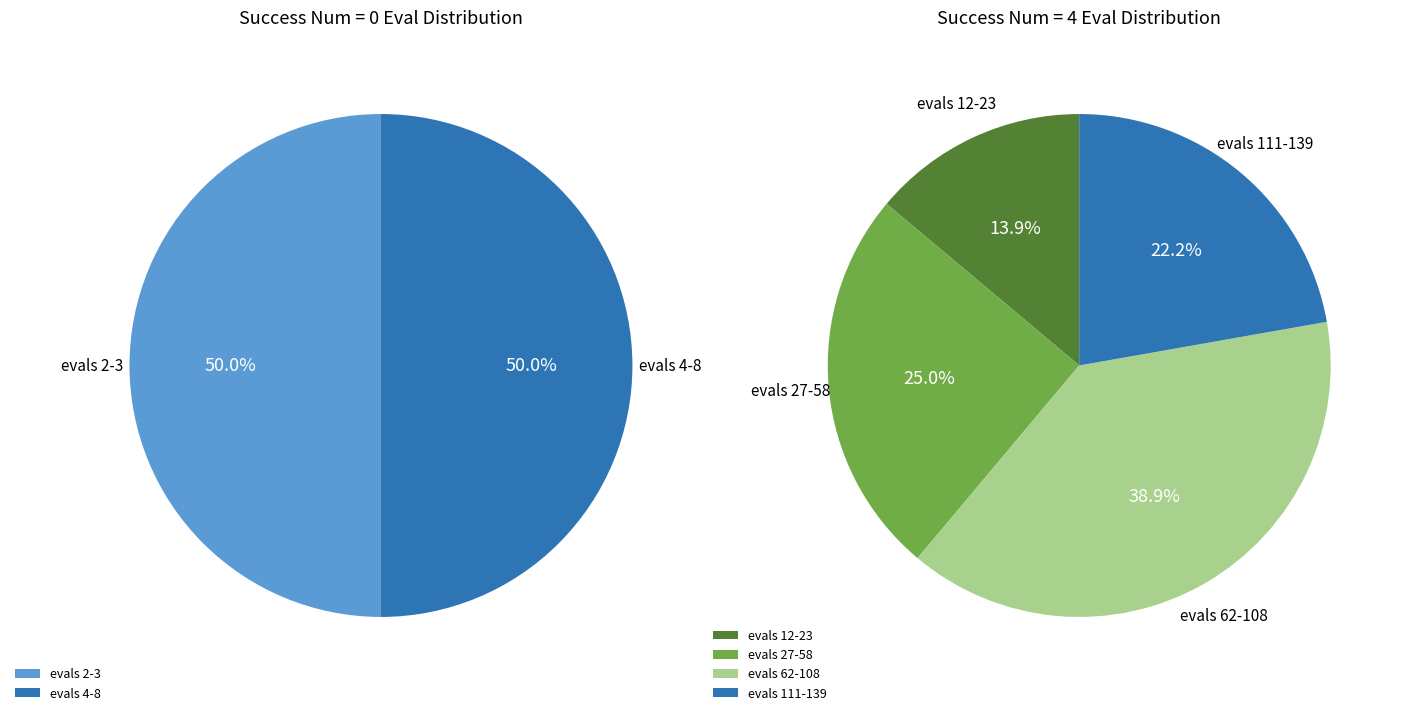

What is the largest slice in the pie chart?

39